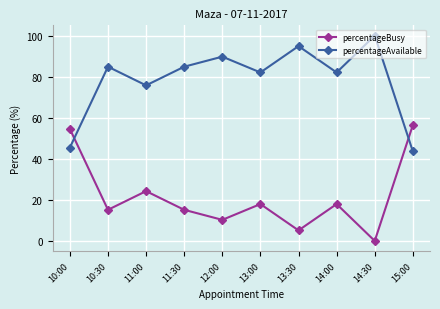

What is the sum of all percentageBusy values?

216.8